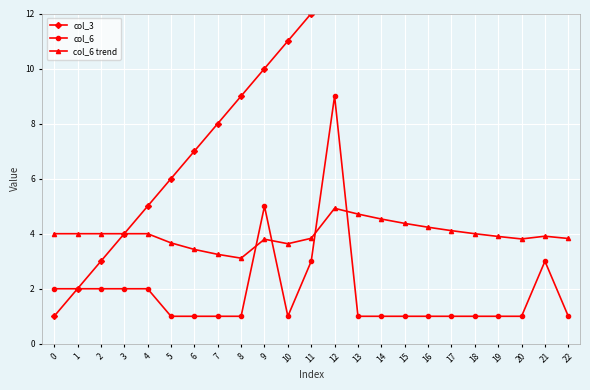

At 17, list the series in order from smallest to largest.

col_6, col_6 trend, col_3